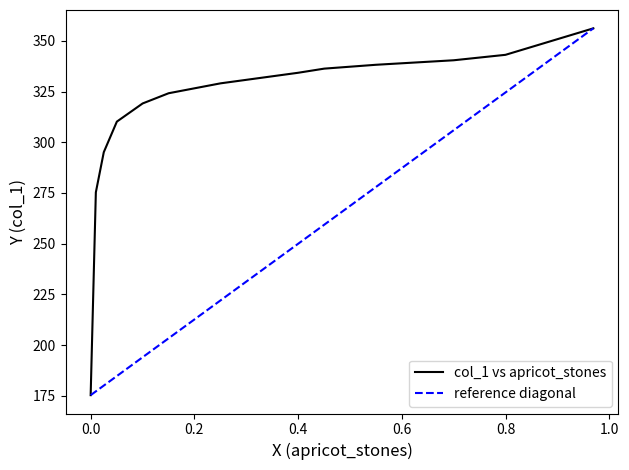

What is the difference between the values at 0.3998 and 0.6999?

6.2